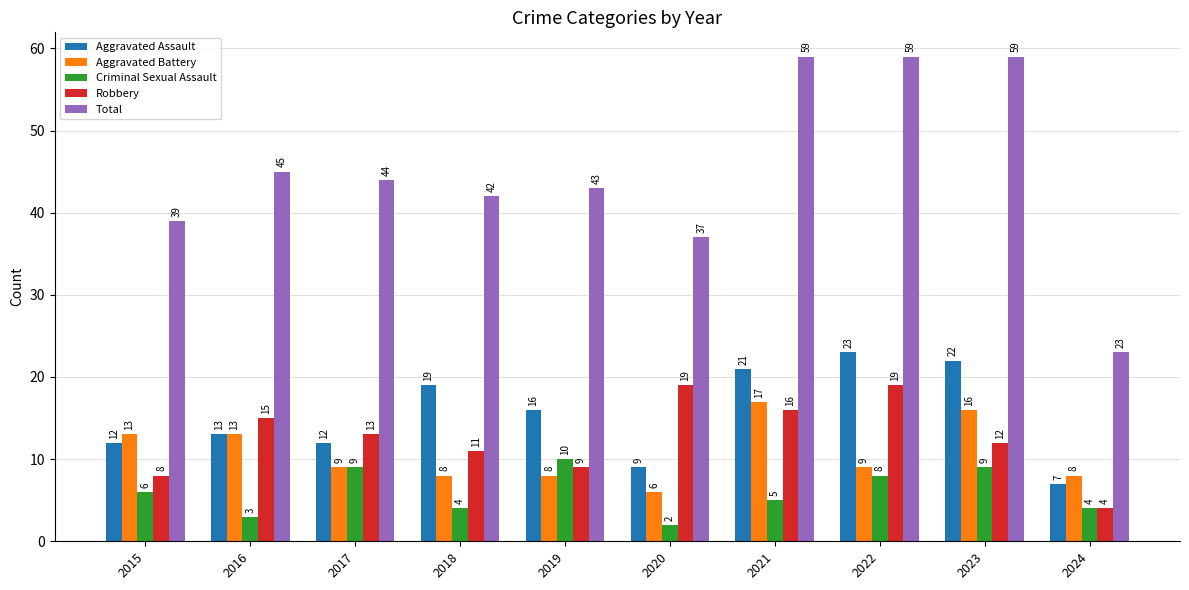

Rank the series by their maximum value, from lowest to highest.

Criminal Sexual Assault, Aggravated Battery, Robbery, Aggravated Assault, Total